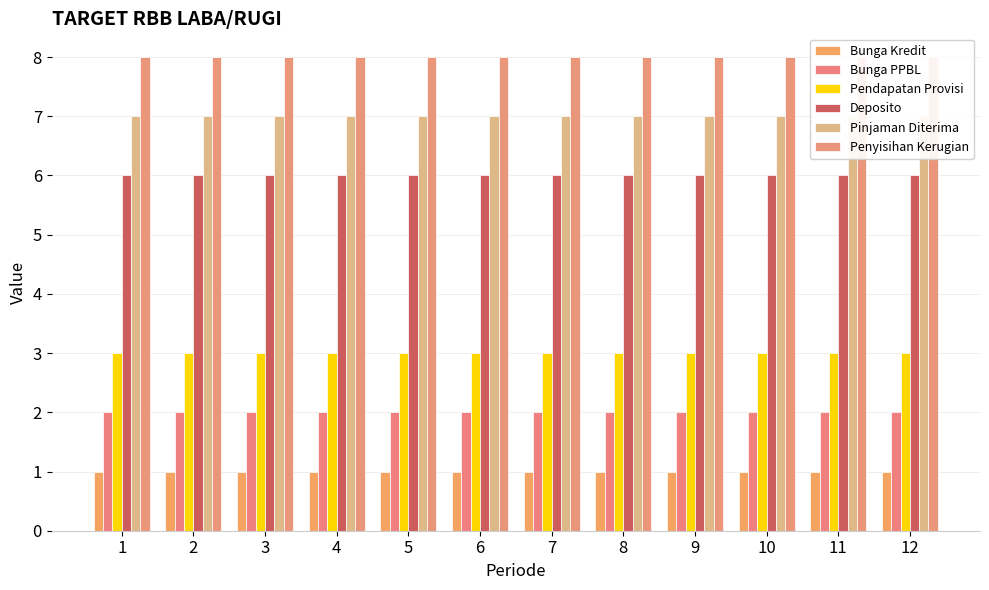

Between 5 and 2, which is larger?

5